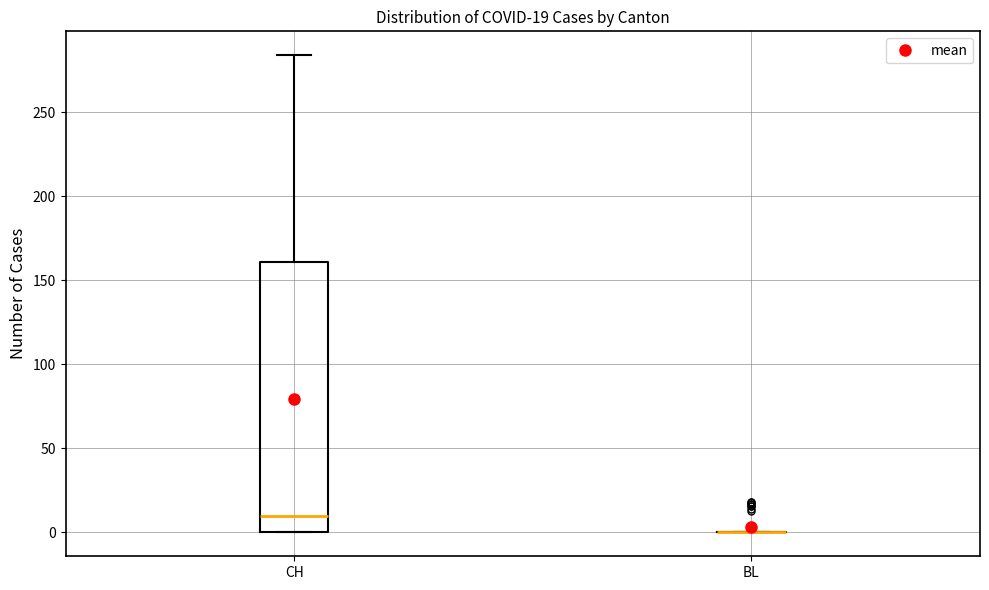

Comparing the boxes themselves (not the whiskers), which one is the tallest?

CH